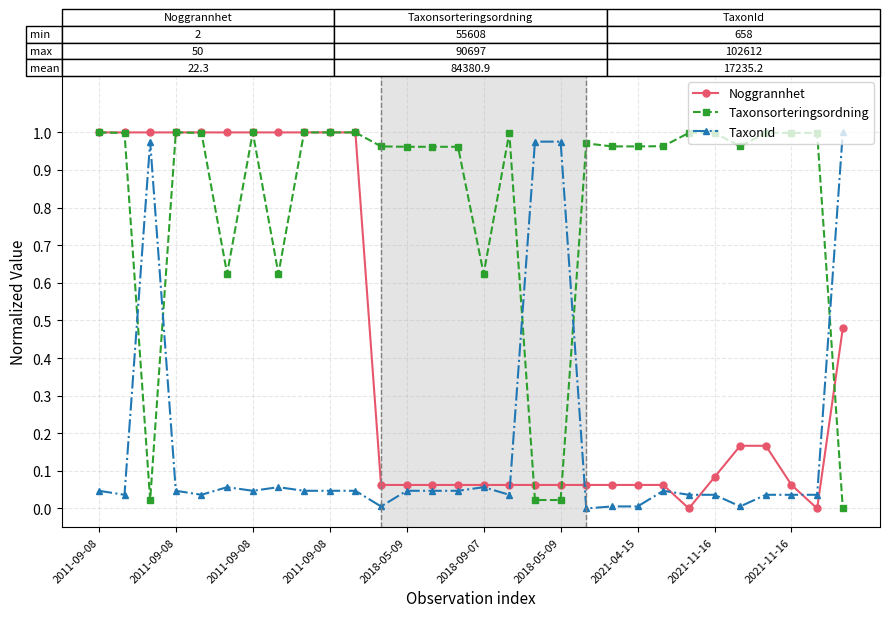

True or false: Taxonsorteringsordning has more than 2 interior local peaks.

True